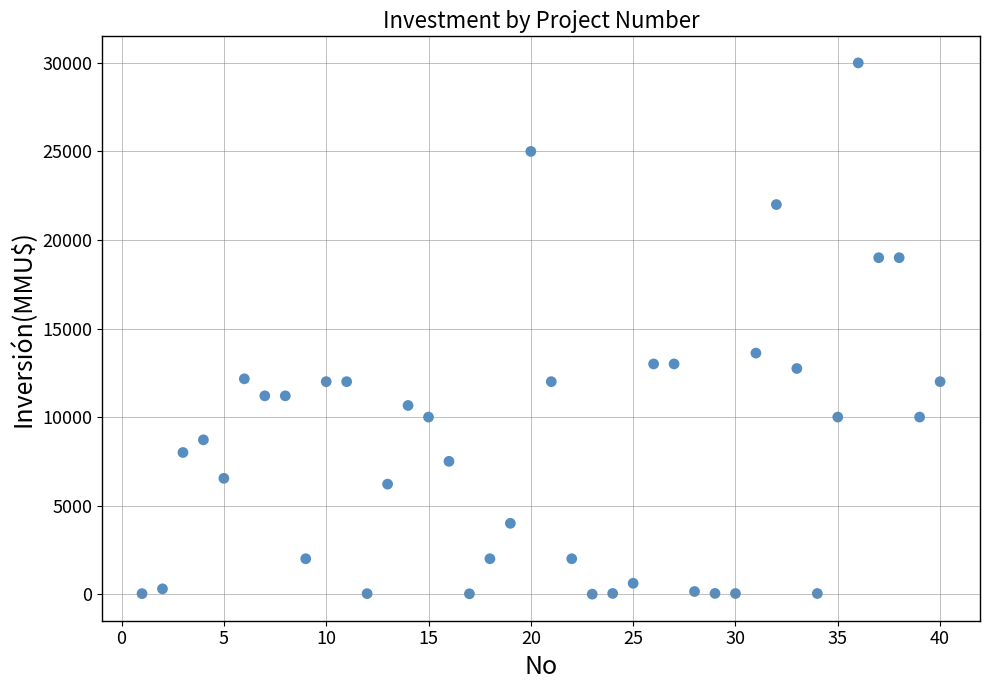

What is the range of Y values (max minus min)?

30000